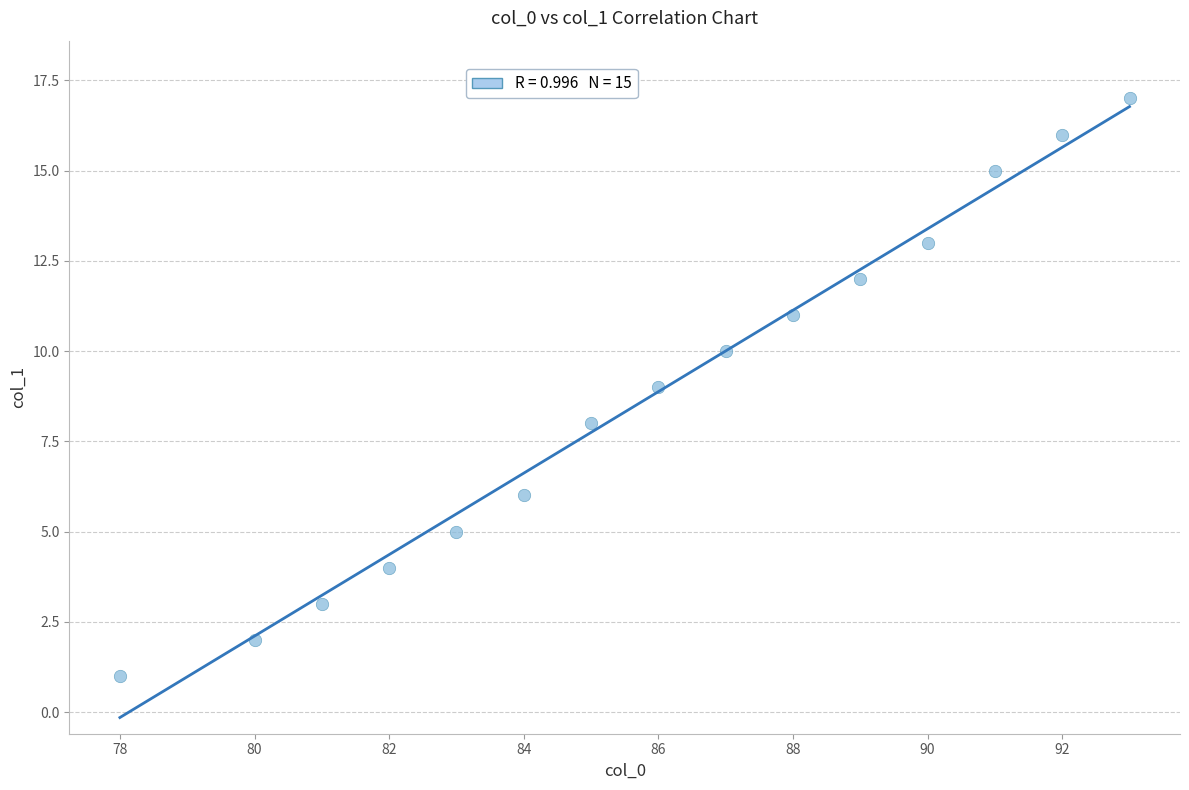

What is the range of Y values (max minus min)?

16